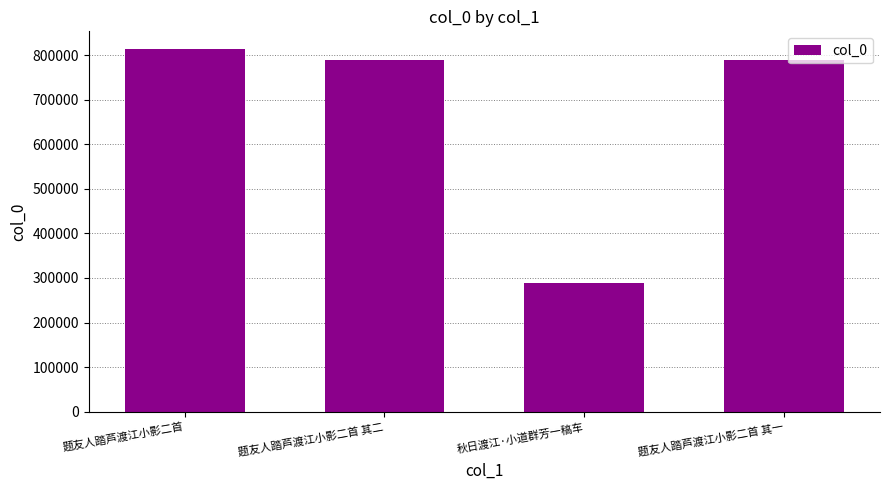

At which category does the chart reach its minimum across all series?

秋日渡江·小道群芳一稿车